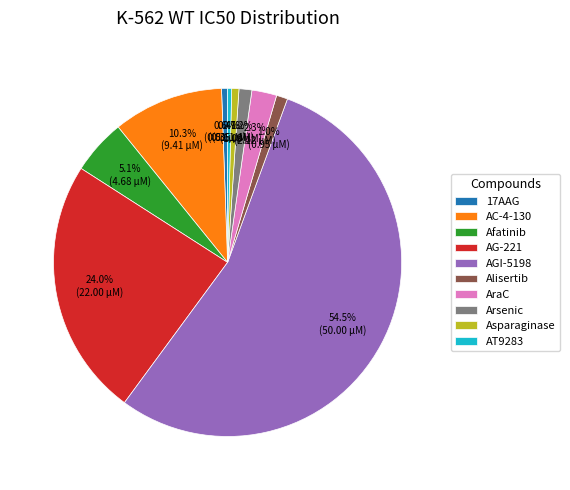

Combined, what portion of the pie is 17AAG and AraC?

2.9%